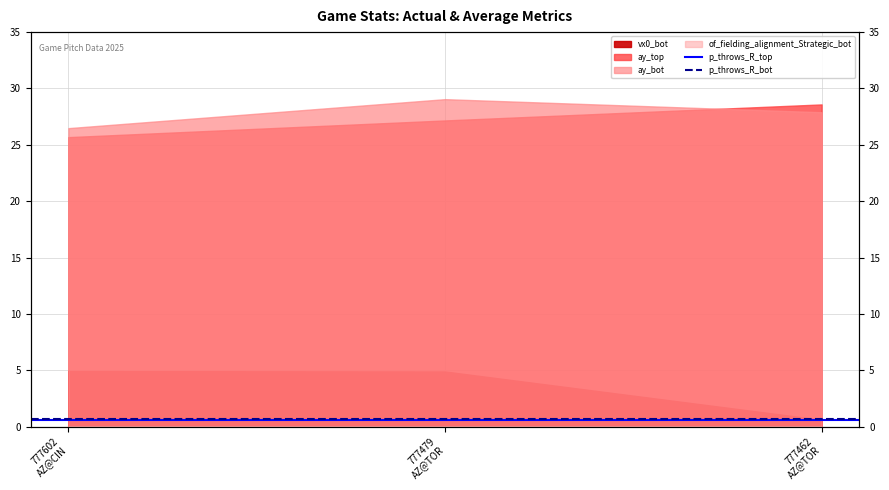

How many lines are shown in the chart?

2